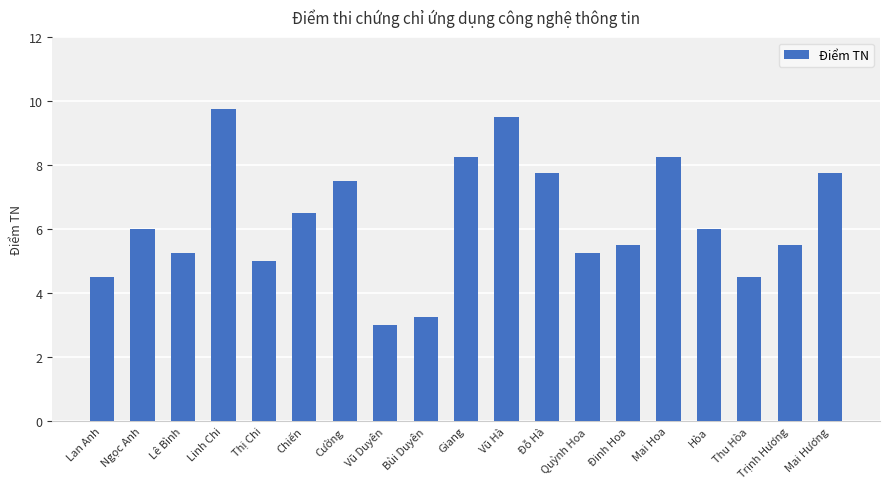

What is the sum of all values?

119.0